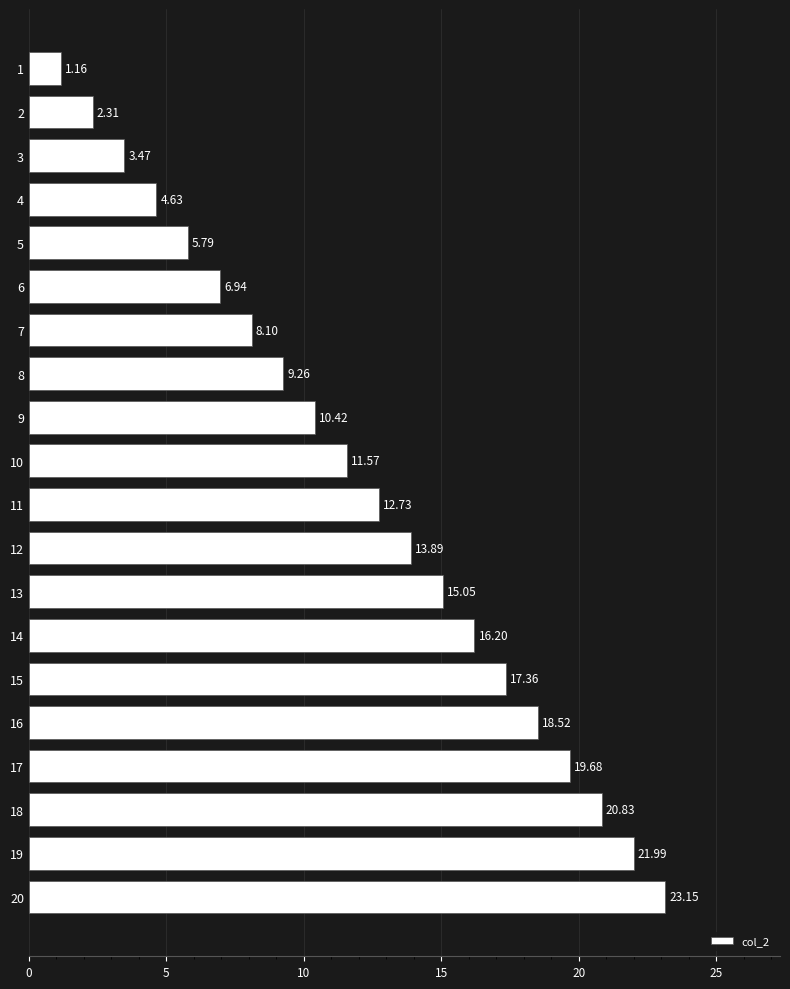

How many bars are there in total?

20